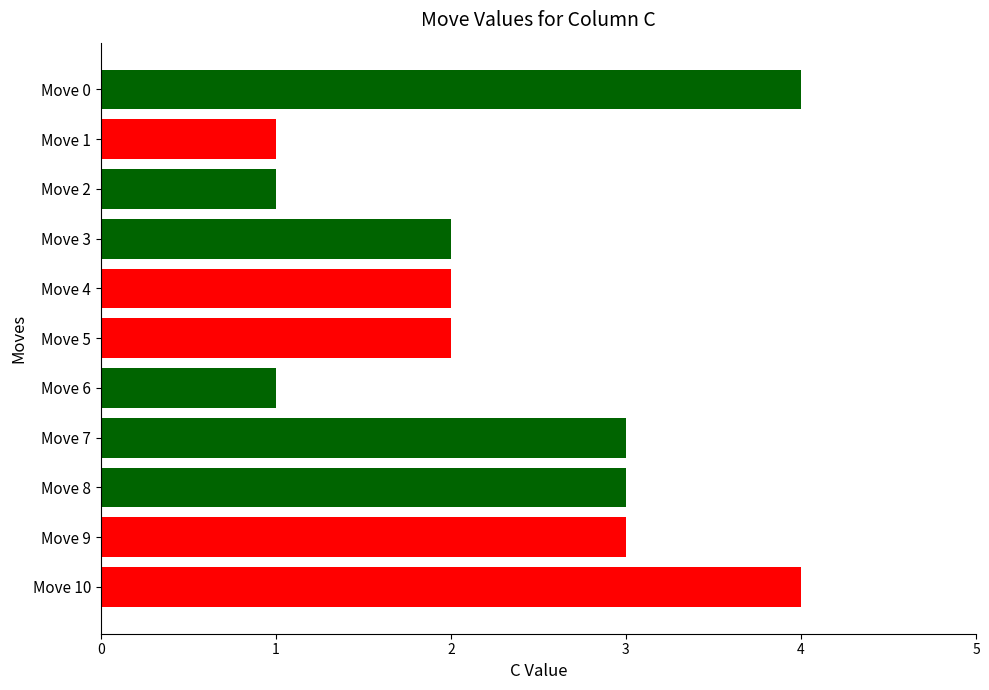

Does the chart contain any negative values?

No